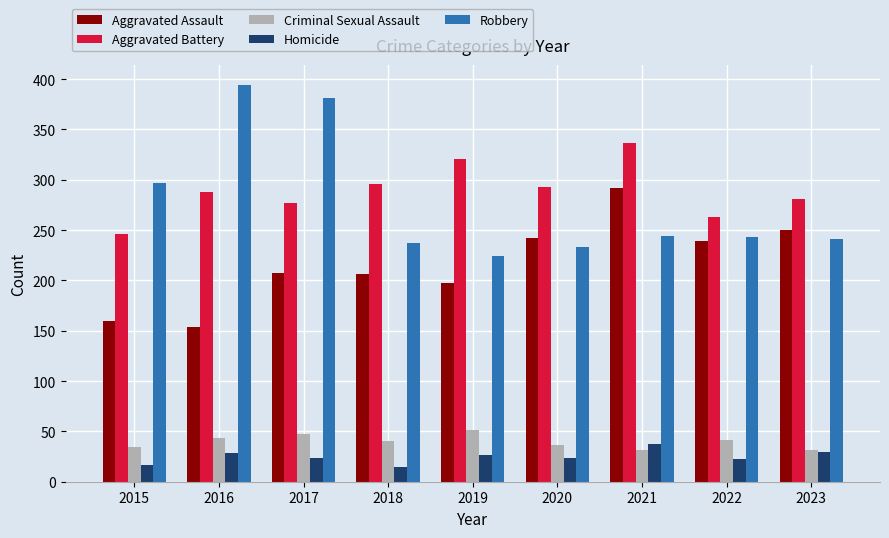

What is the value of the Criminal Sexual Assault bar at the 5th from the left?

51